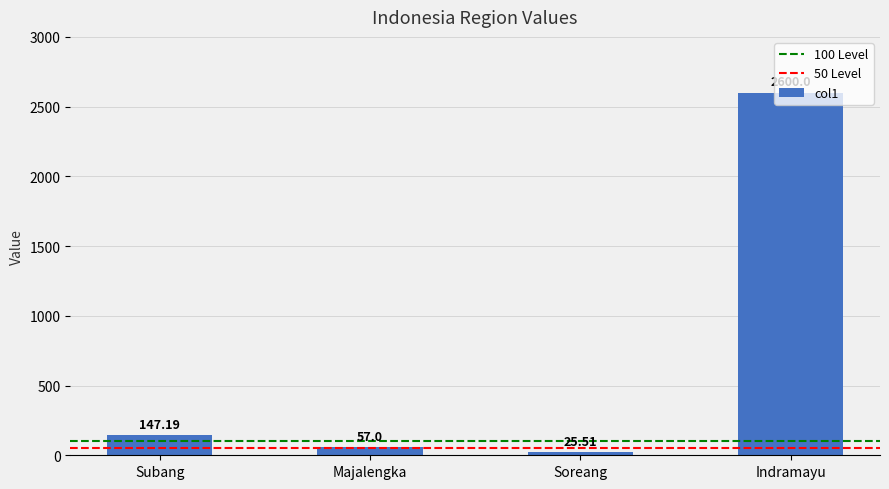

Does the chart contain any negative values?

No